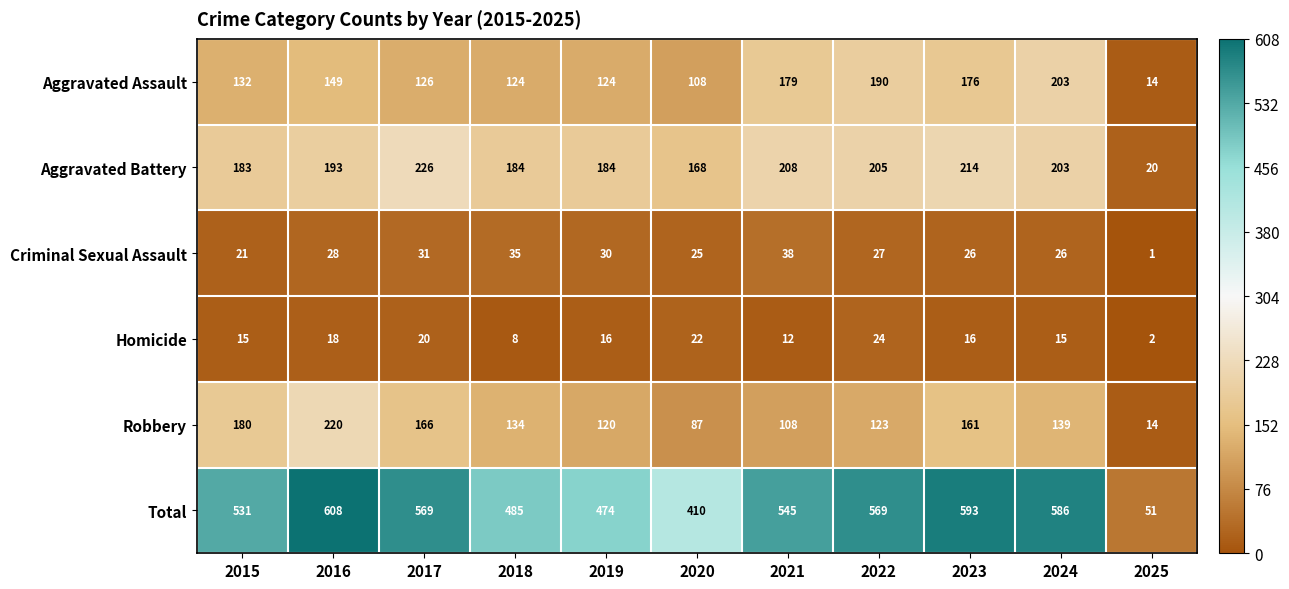

Where is Aggravated Assault nearest to the value 108?

2020